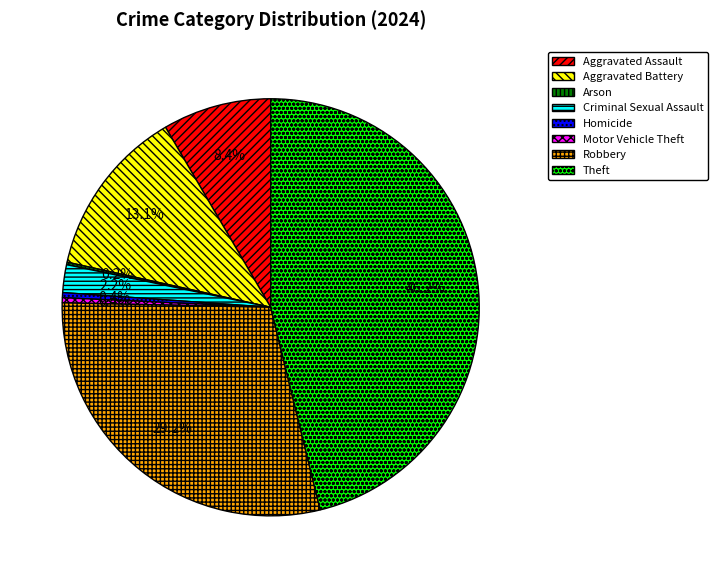

What is the total percentage of Aggravated Battery and Homicide?

13.5%